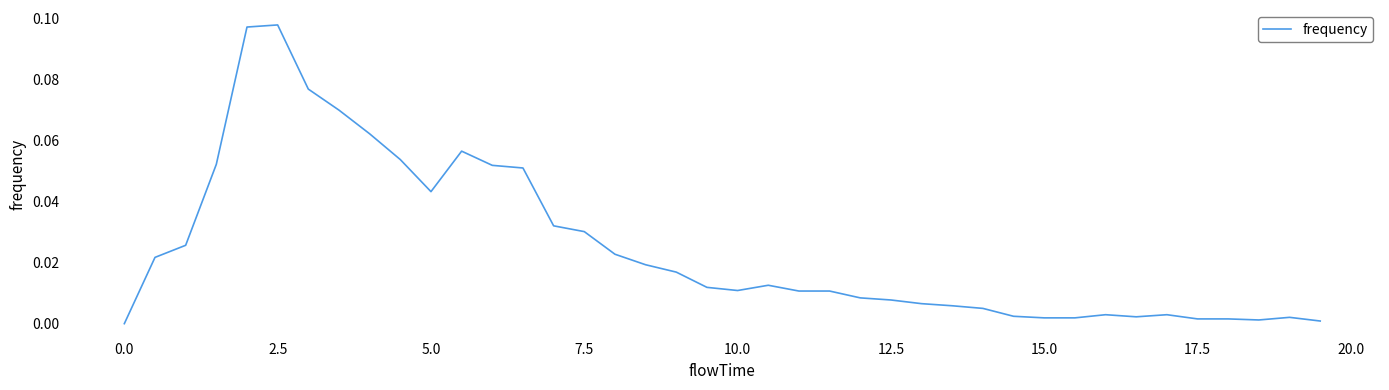

Does the chart have visible grid lines?

No